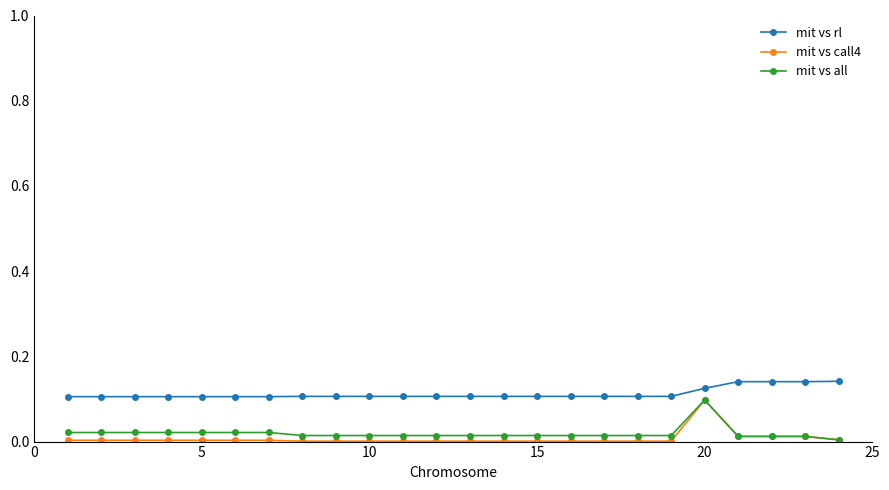

True or false: mit vs rl and mit vs call4 intersect in this chart.

False